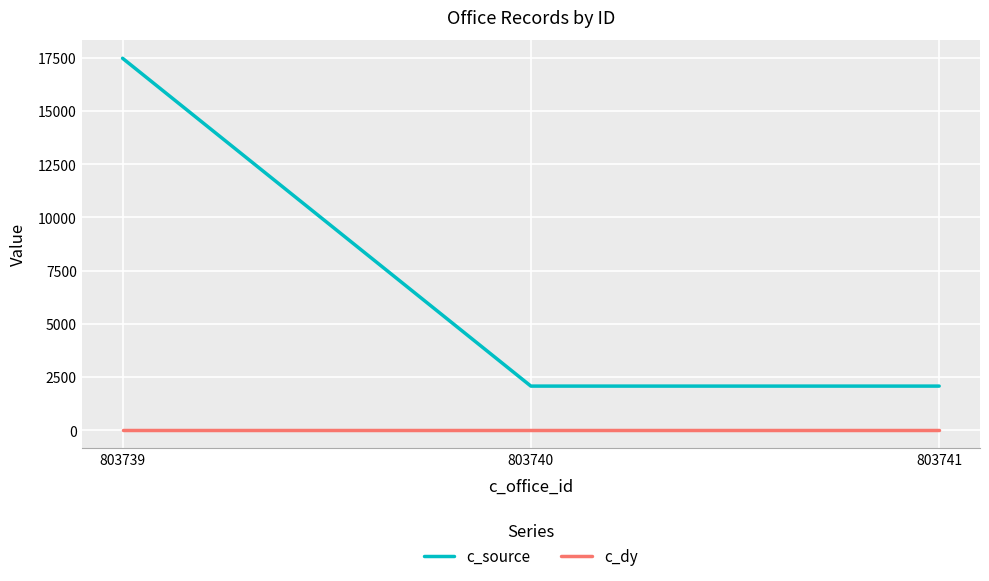

What is the average value of the c_source series?

7204